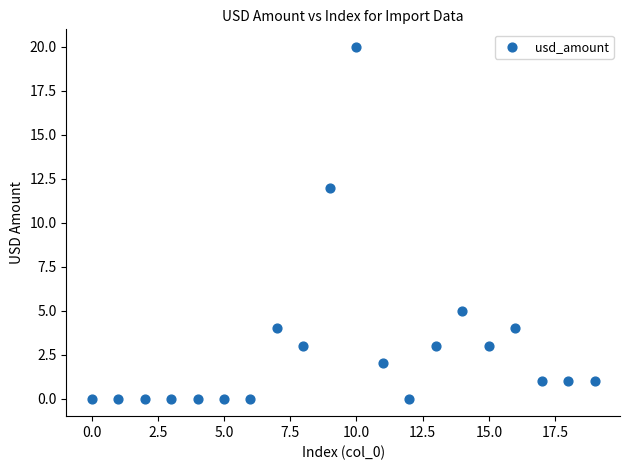

What Y value in the scatter plot is closest to 10?

12